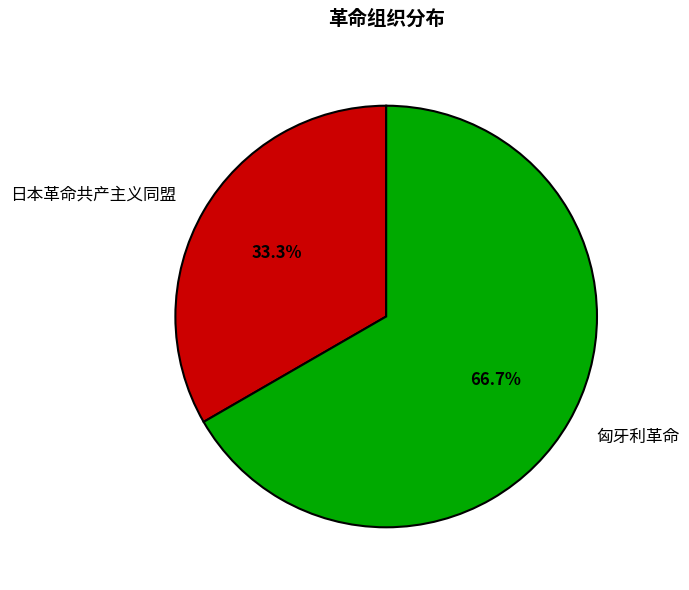

Does 匈牙利革命 represent more than half of the total?

Yes